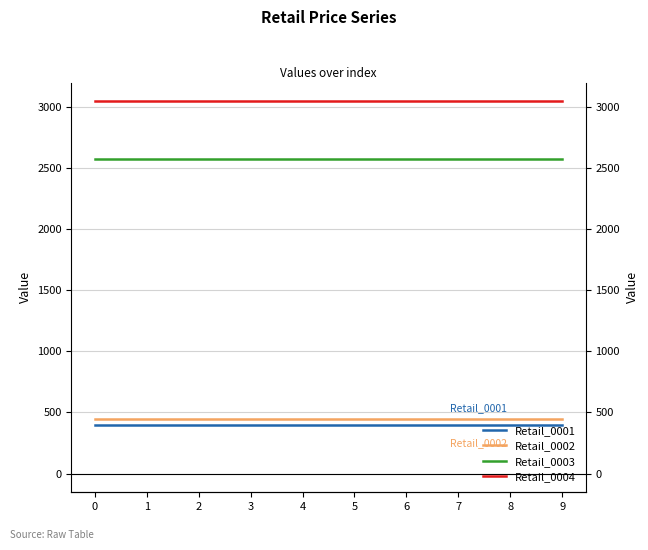

True or false: Retail_0003 and Retail_0001 intersect in this chart.

False